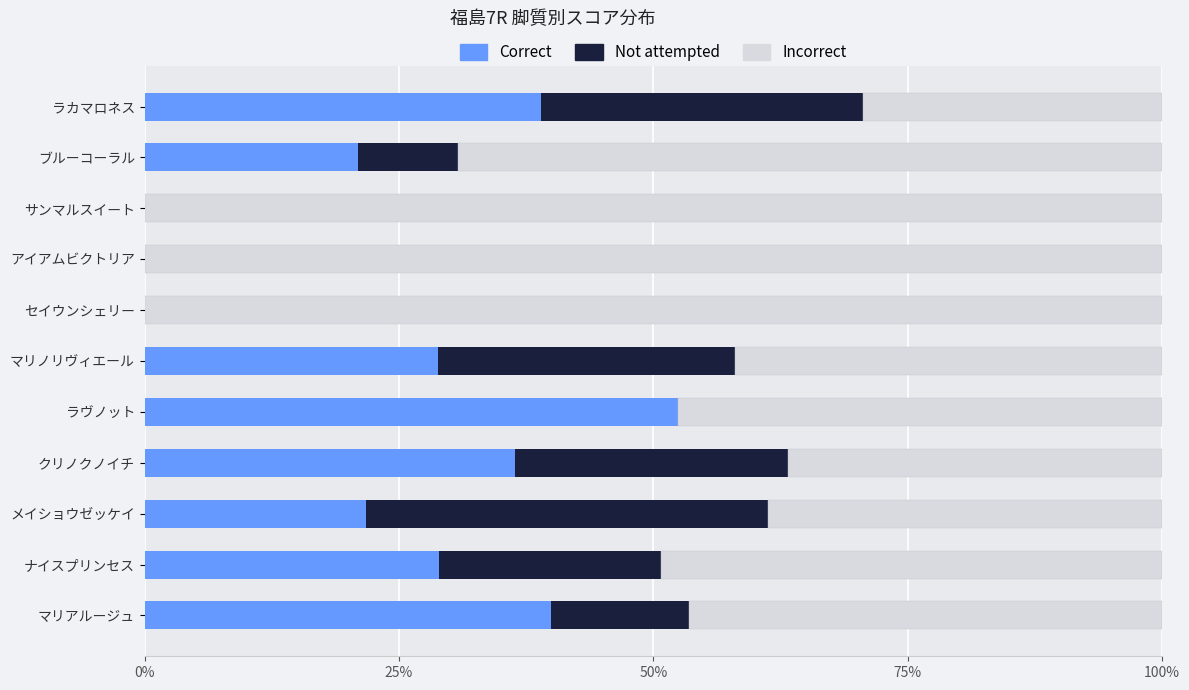

What is the total value across all series at マリノリヴィエール?

100.0